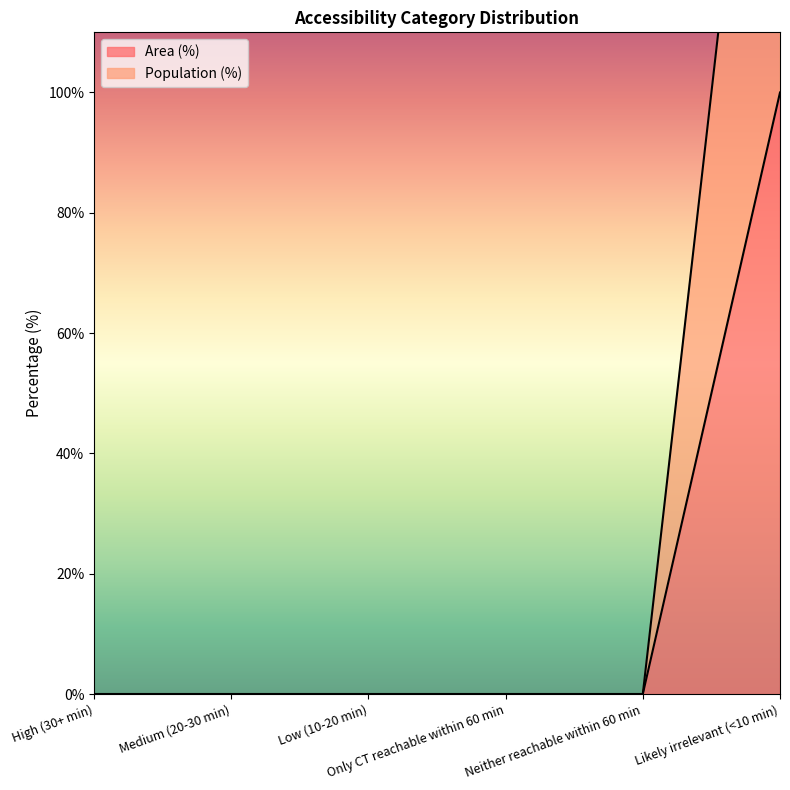

Rank the series at Likely irrelevant (<10 min) from highest to lowest value.

Population (%), Area (%)